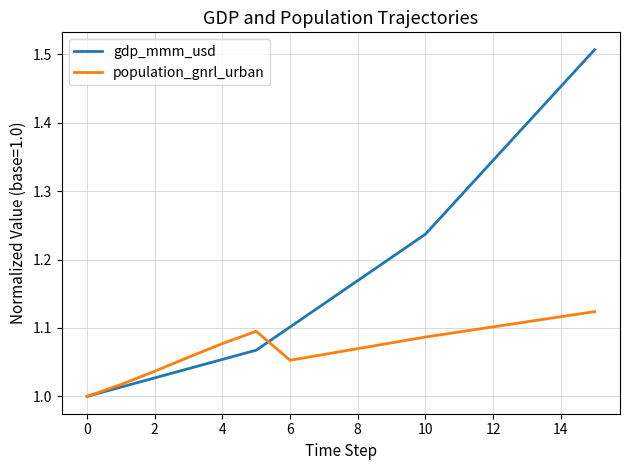

List the series in order of their overall mean, highest first.

gdp_mmm_usd, population_gnrl_urban